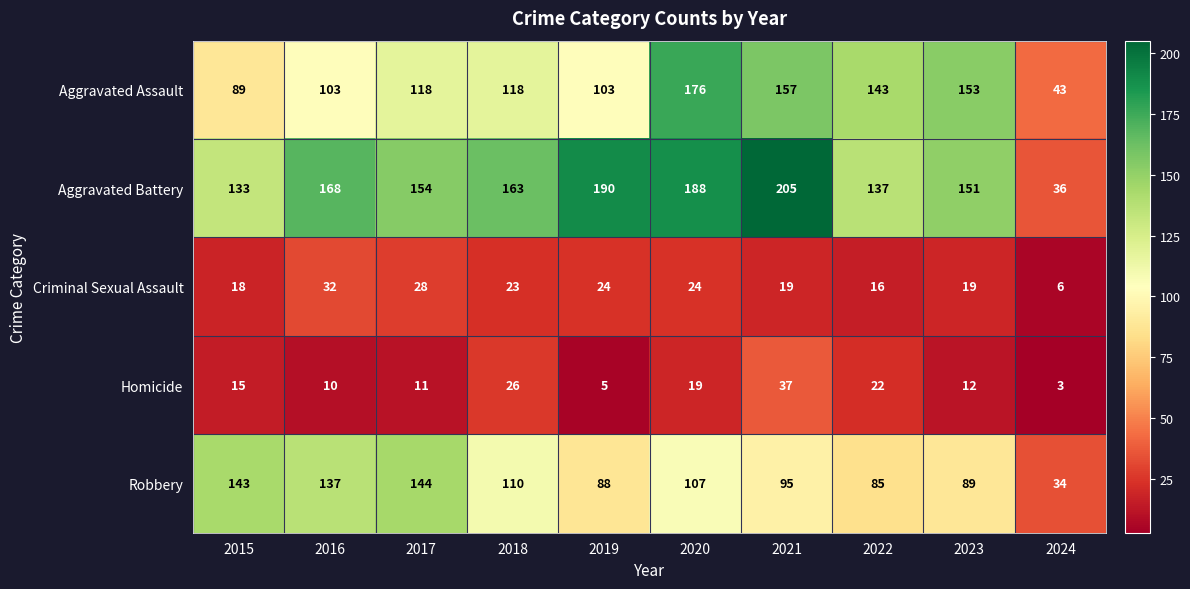

List the series in order of their peak value, lowest first.

Criminal Sexual Assault, Homicide, Robbery, Aggravated Assault, Aggravated Battery